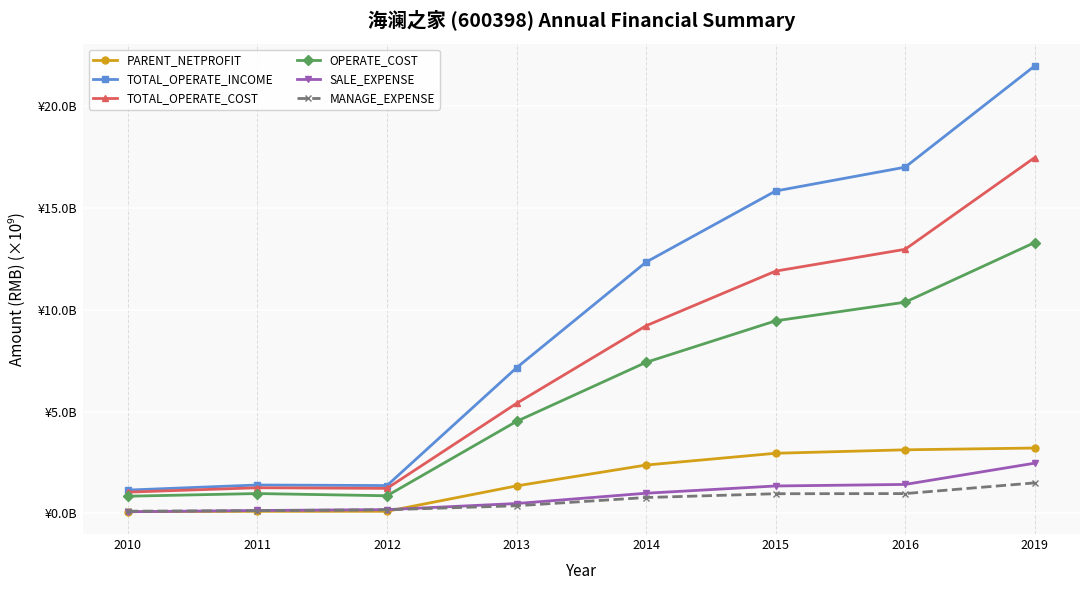

Rank the series by their maximum value, from lowest to highest.

MANAGE_EXPENSE, SALE_EXPENSE, PARENT_NETPROFIT, OPERATE_COST, TOTAL_OPERATE_COST, TOTAL_OPERATE_INCOME